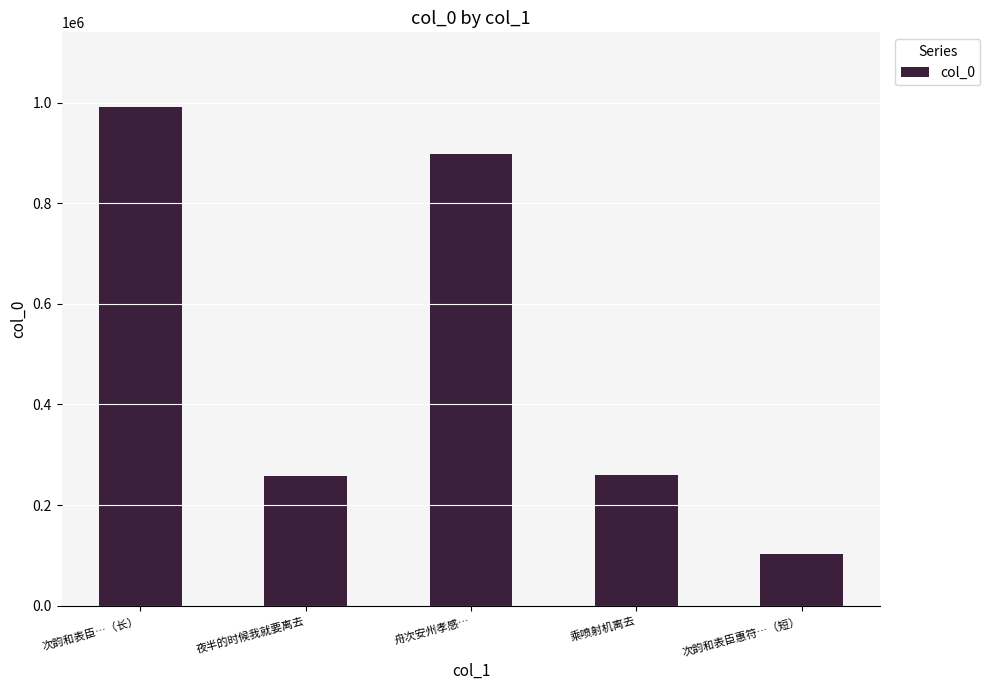

Which has a higher value, 次韵和表臣…（长） or 乘喷射机离去?

次韵和表臣…（长）